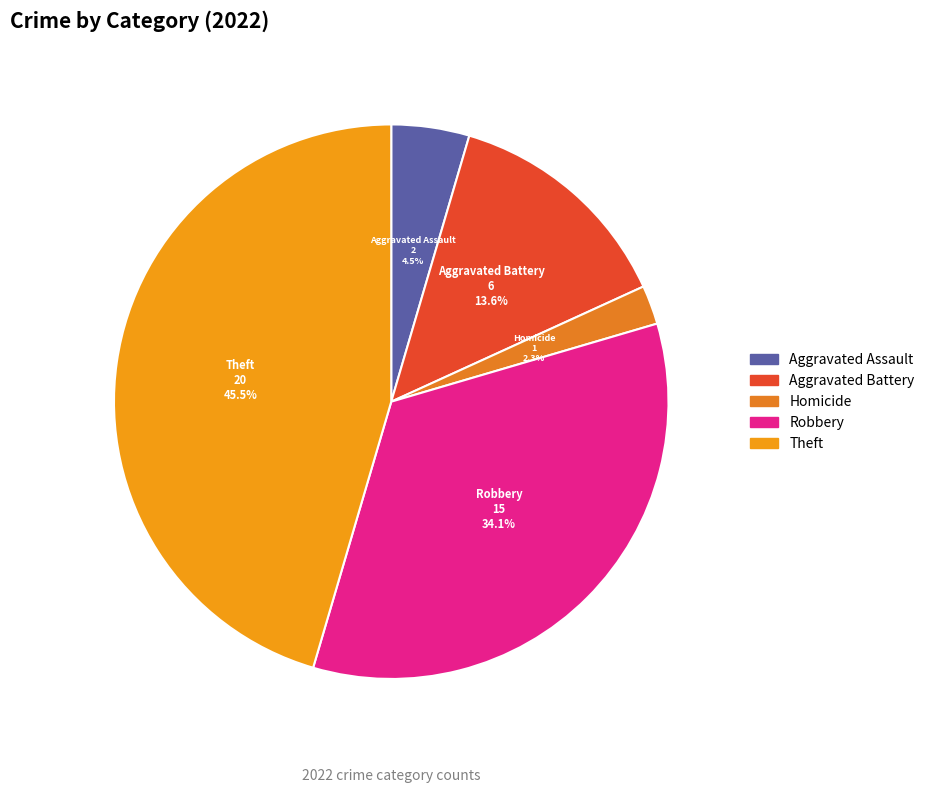

Count the number of slices in the pie.

5